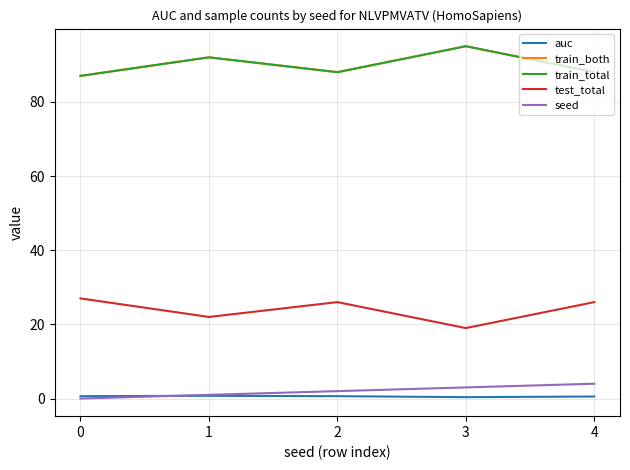

What is the sum of the auc values at 1 and 4?

1.3